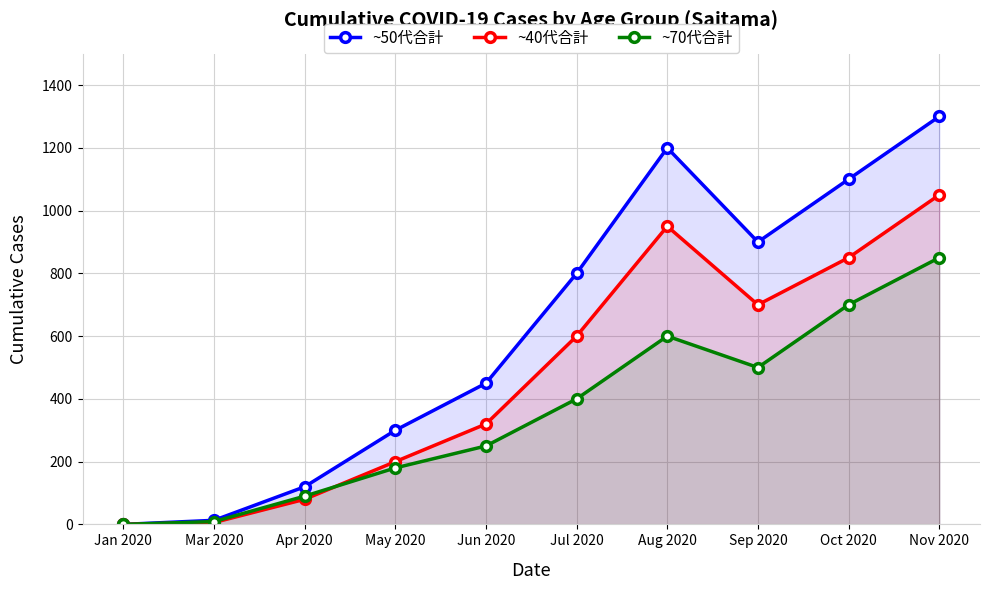

Read the ~50代合計 value at Aug 2020.

1200